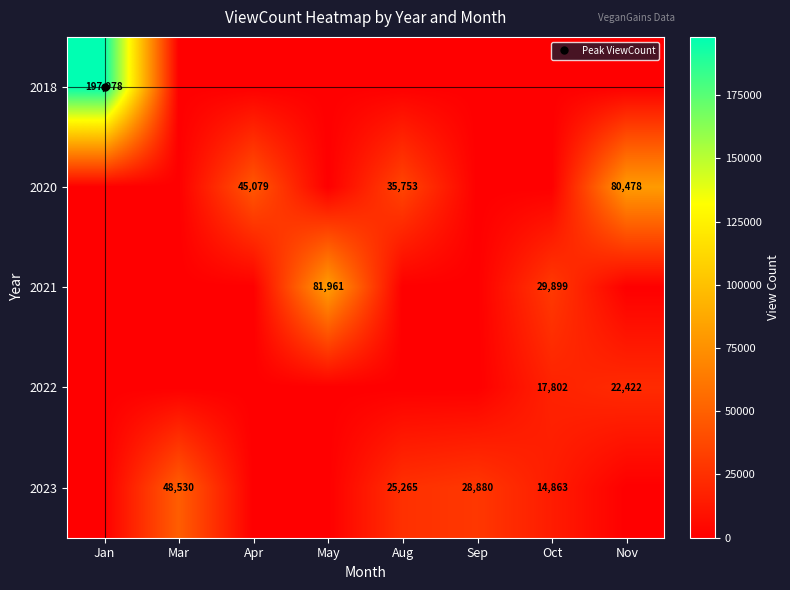

How many values in the 2018 series exceed 0?

1